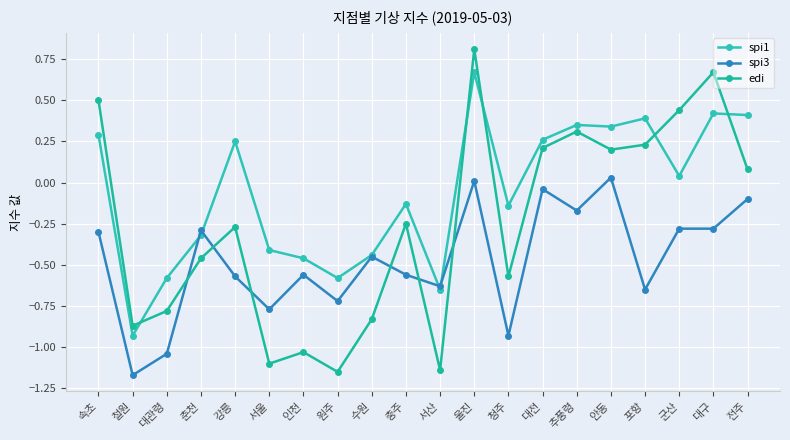

What position from the right is 원주?

13